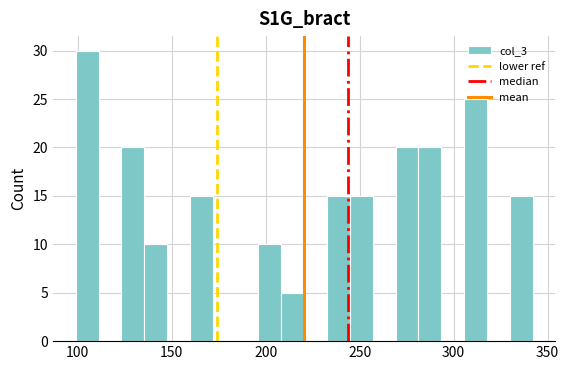

Read against the x-axis, roughly where is the centre of the tallest bar?

105